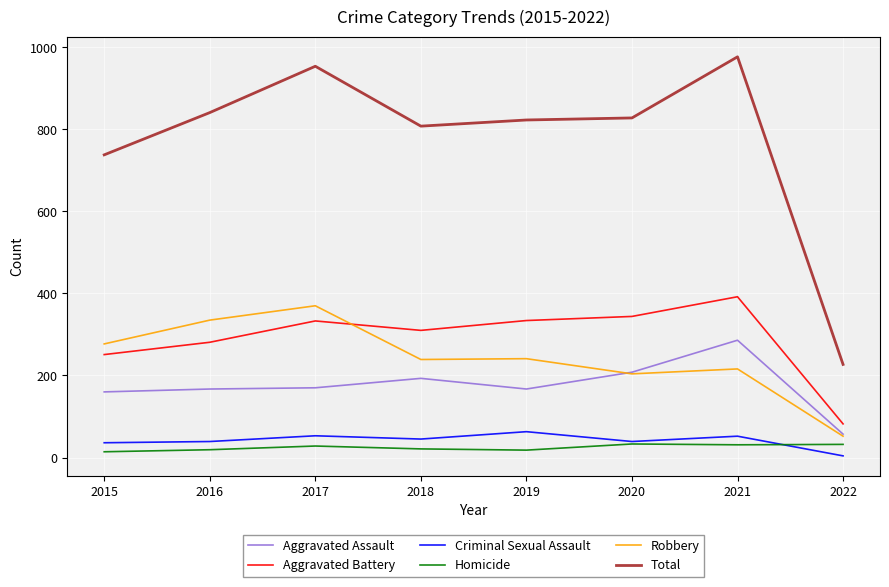

What is the difference between the maximum and second lowest values in the Aggravated Assault series?

126